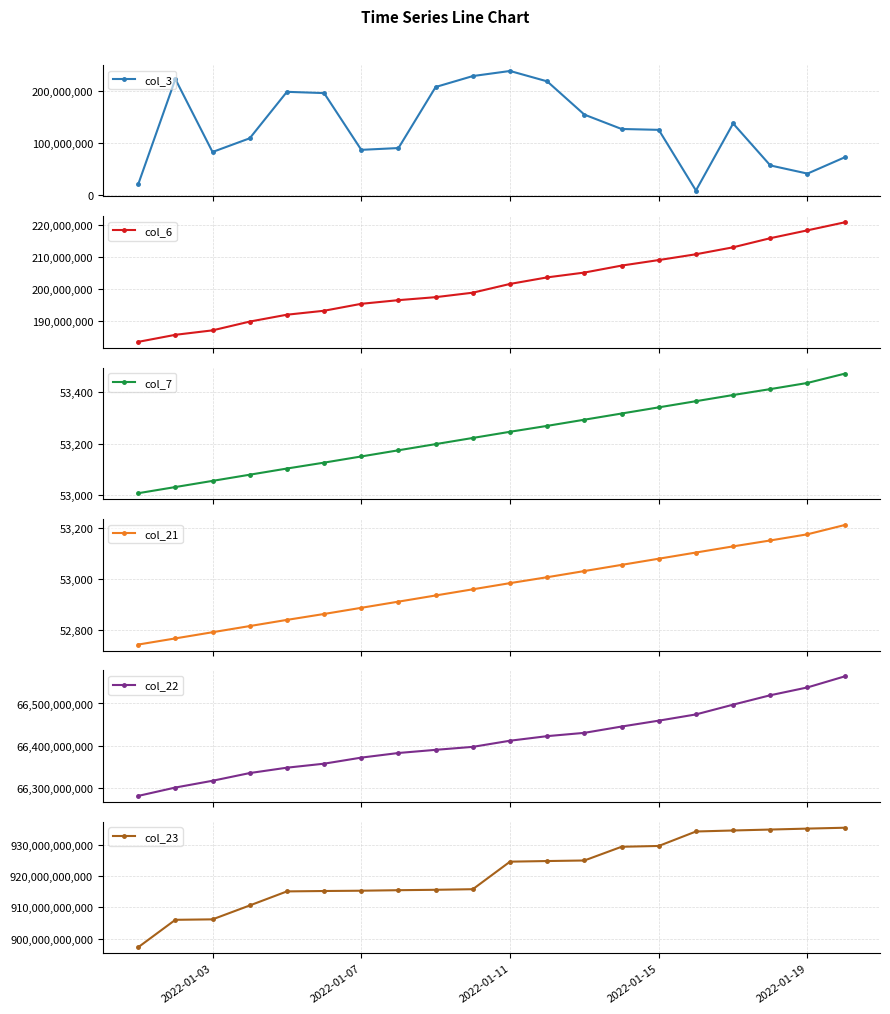

How many lines are shown in the chart?

6